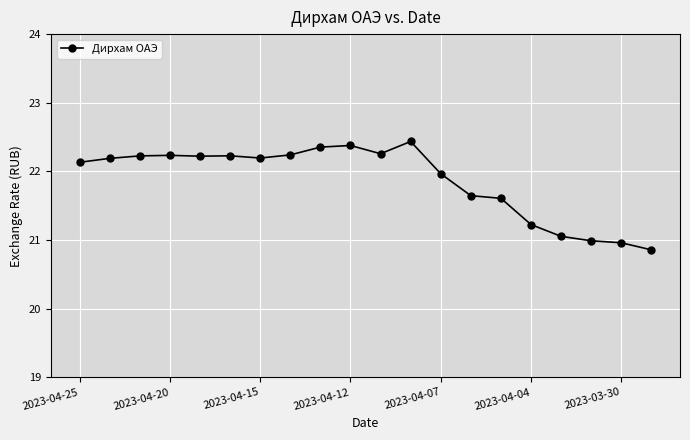

What is the greatest value displayed?

22.4